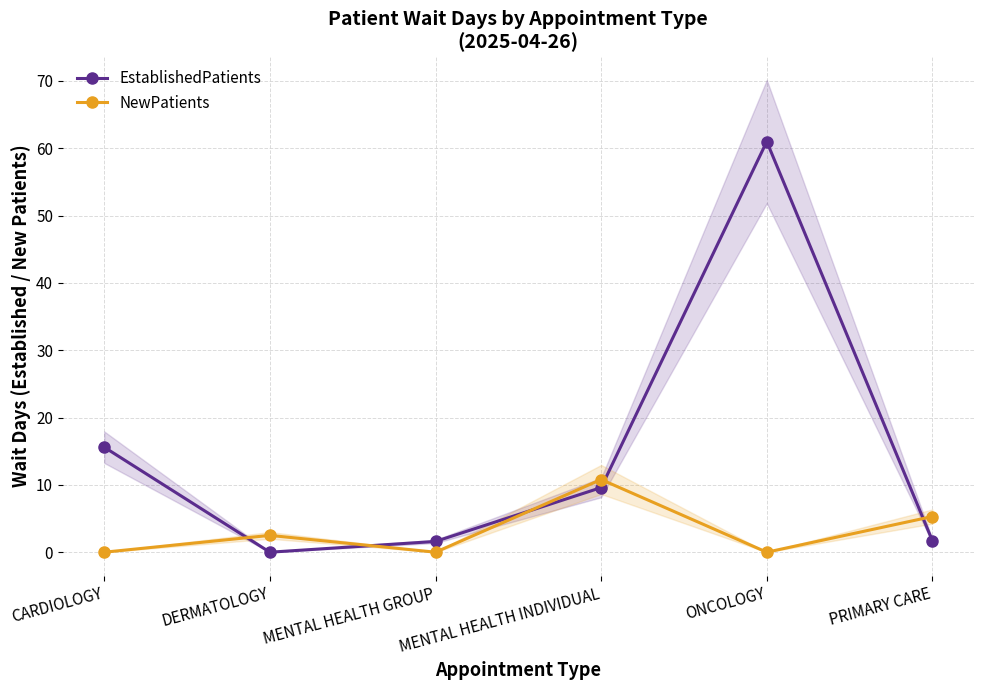

At how many categories does at least one series exceed 35?

1